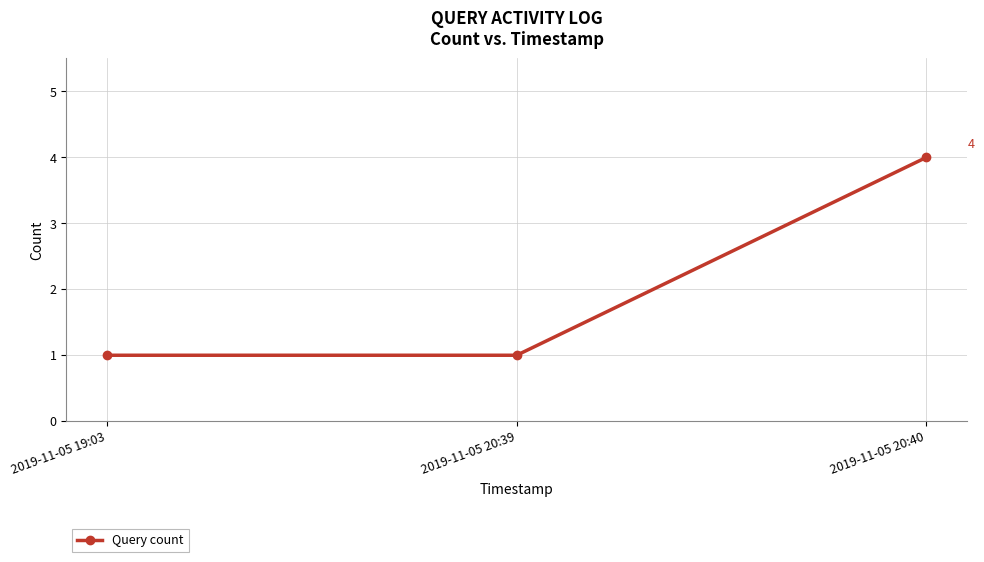

What is the greatest value displayed?

4